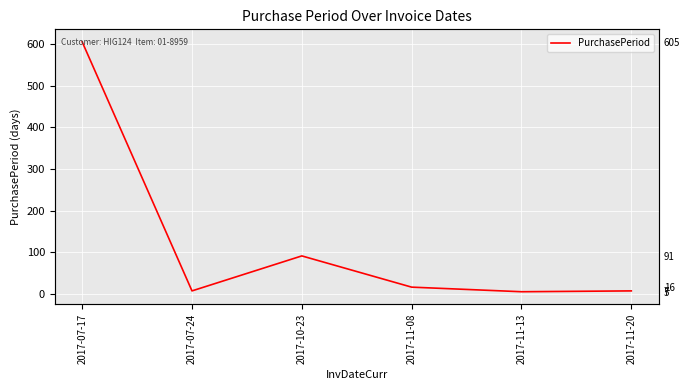

At which category does the data reach its first local peak?

2017-10-23